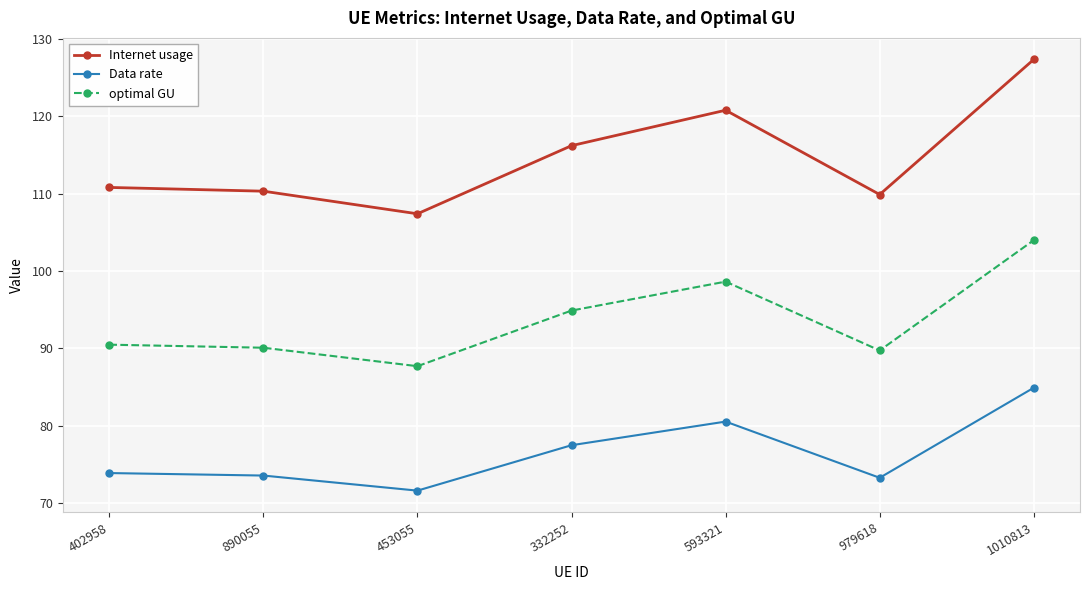

Reading right to left, transcribe all the data shown in this chart.

Internet usage: 1010813=127.3	979618=109.9	593321=120.8	332252=116.2	453055=107.4	890055=110.3	402958=110.8
Data rate: 1010813=84.9	979618=73.3	593321=80.5	332252=77.5	453055=71.6	890055=73.5	402958=73.9
optimal GU: 1010813=104.0	979618=89.7	593321=98.6	332252=94.9	453055=87.7	890055=90.1	402958=90.5